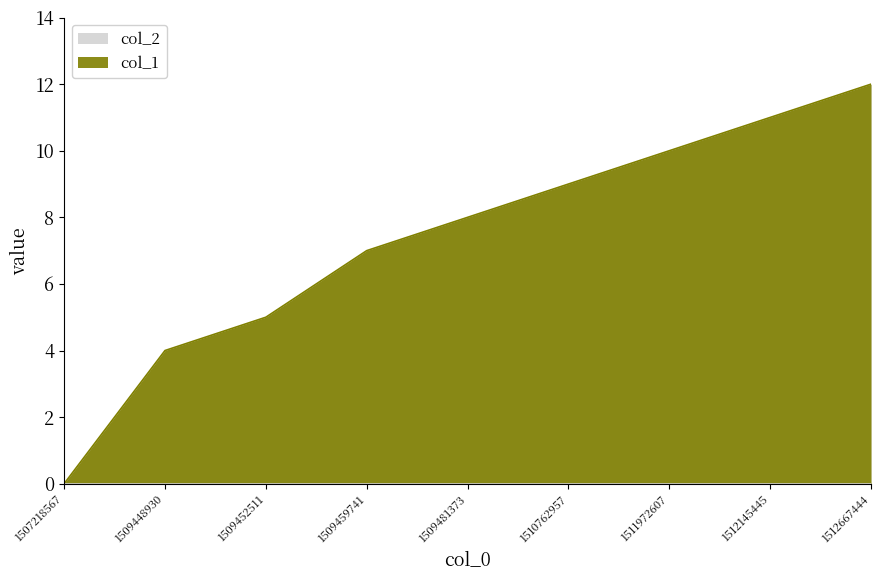

Approximately how many times larger is the value at 1509481373 compared to 1511972607?

0.8